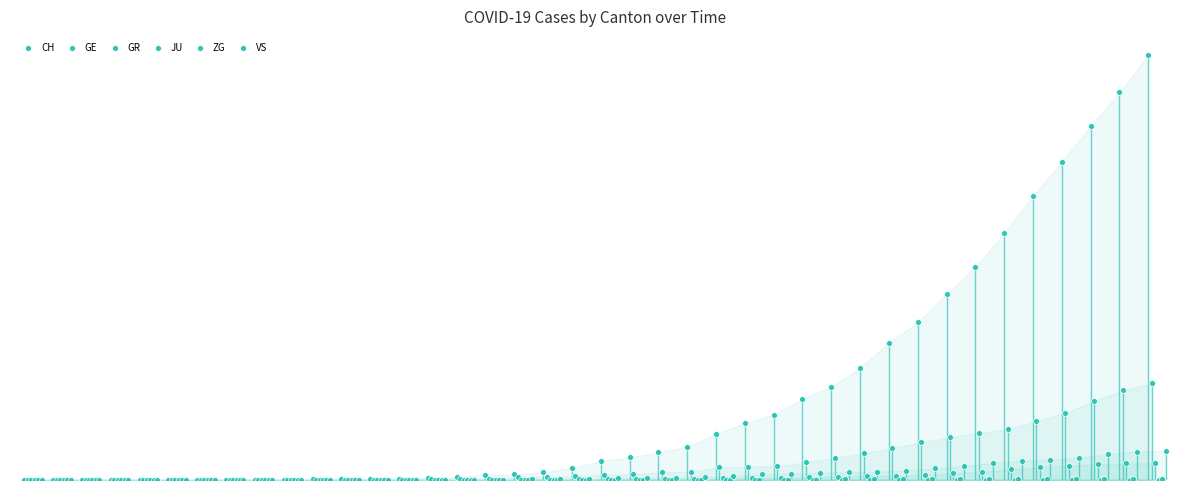

Which series reaches the maximum Y coordinate?

CH